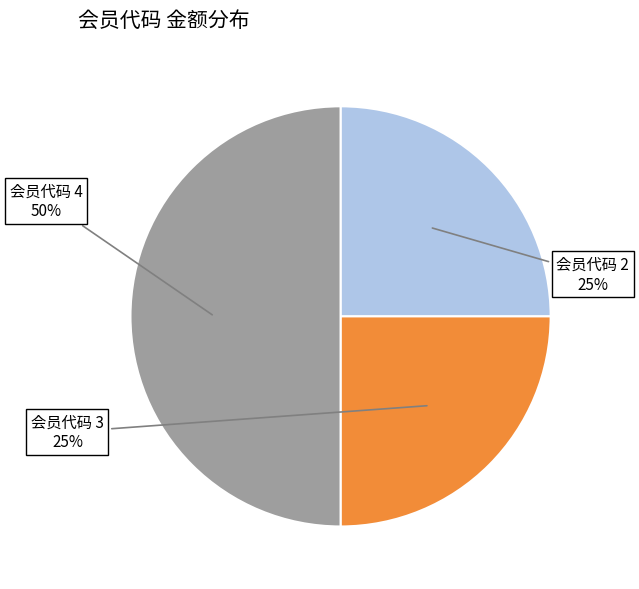

What is the largest slice in the pie chart?

会员代码 4